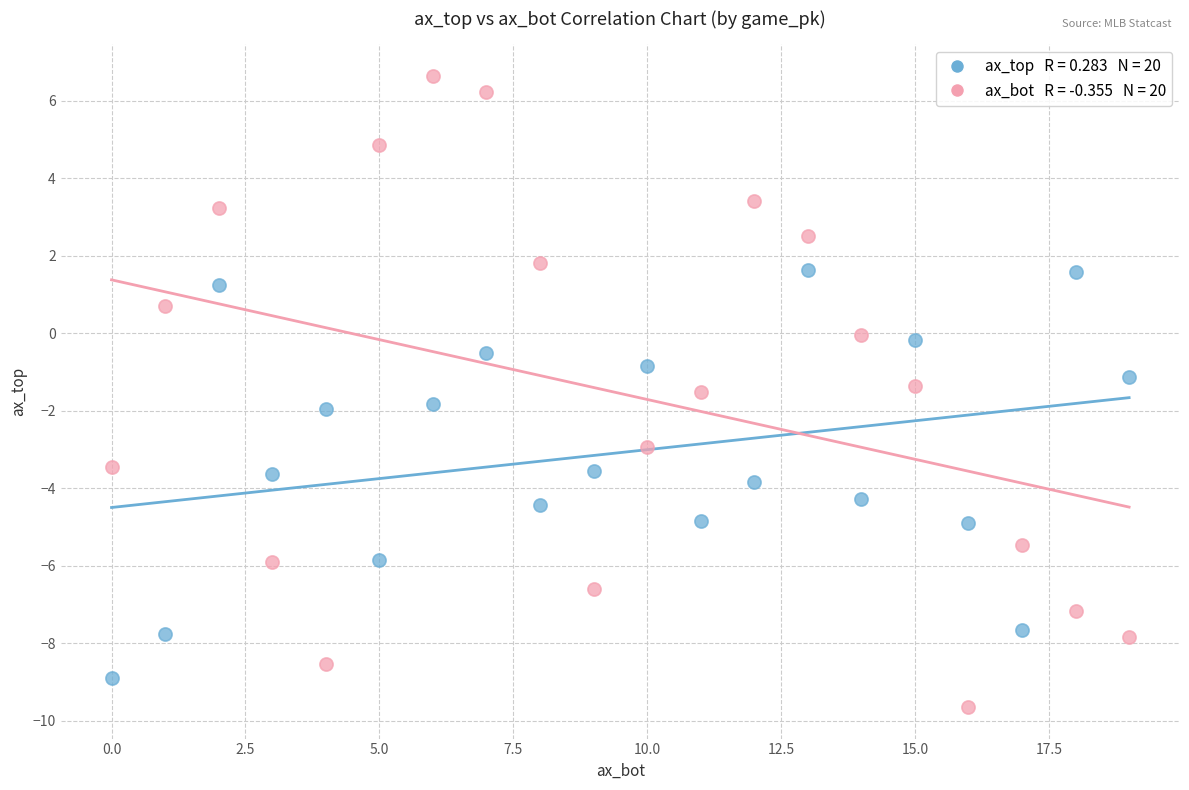

Across all data points, what is the range of Y values (max minus min)?

16.3